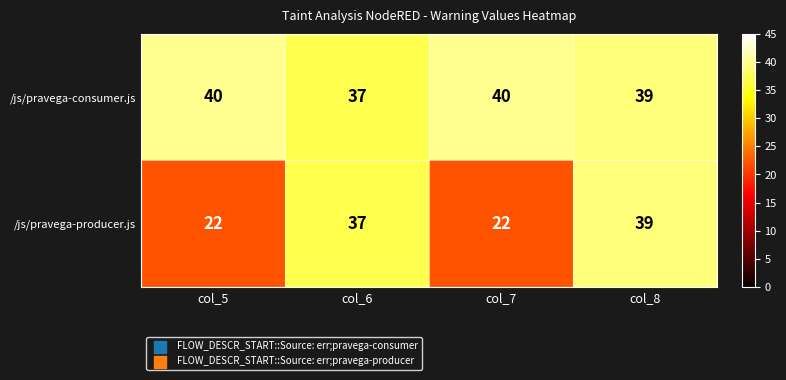

Where is /js/pravega-consumer.js nearest to the value 38?

col_6